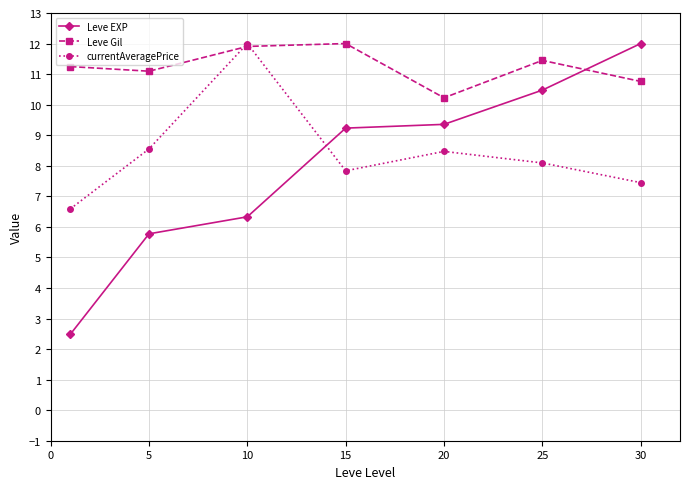

Which series has the largest range (max minus min)?

Leve EXP